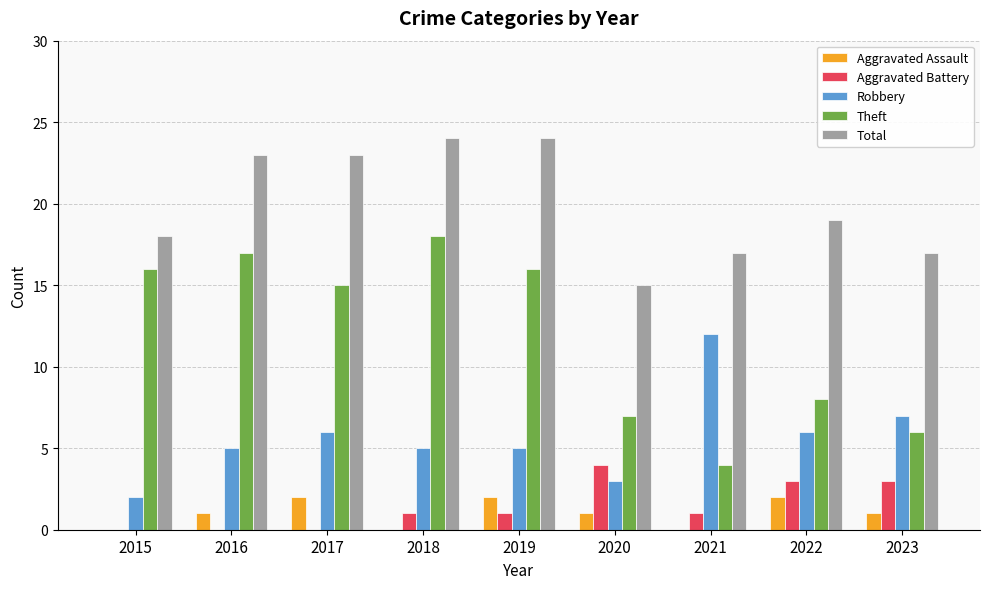

What is the sum of the Aggravated Battery values at 2018 and 2023?

4